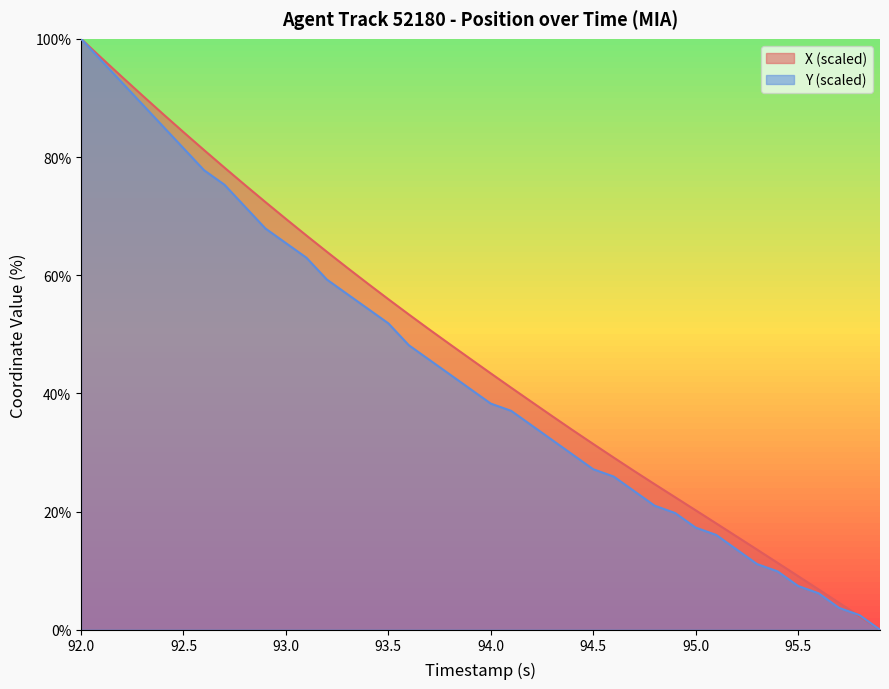

The value of X at 92.3 is 161.9. True or false?

False